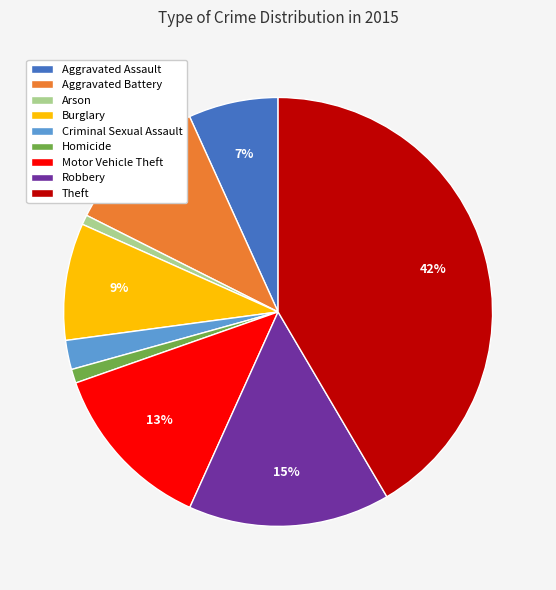

Does Criminal Sexual Assault account for over 50% of the chart?

No